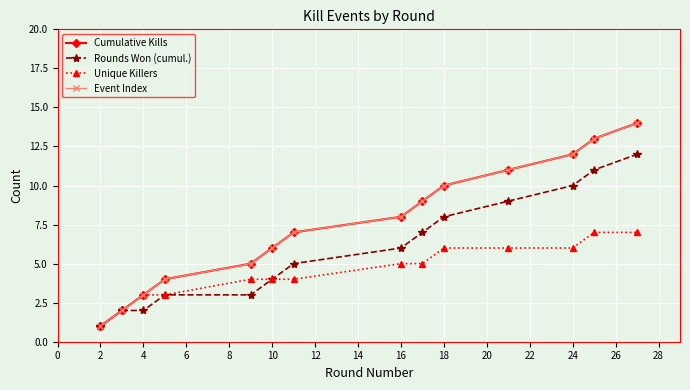

Reading left to right, what are all the values shown in this chart?

Cumulative Kills: 1	2	3	4	5	6	7	8	9	10	11	12	13	14
Rounds Won (cumul.): 1	2	2	3	3	4	5	6	7	8	9	10	11	12
Unique Killers: 1	2	3	3	4	4	4	5	5	6	6	6	7	7
Event Index: 1	2	3	4	5	6	7	8	9	10	11	12	13	14